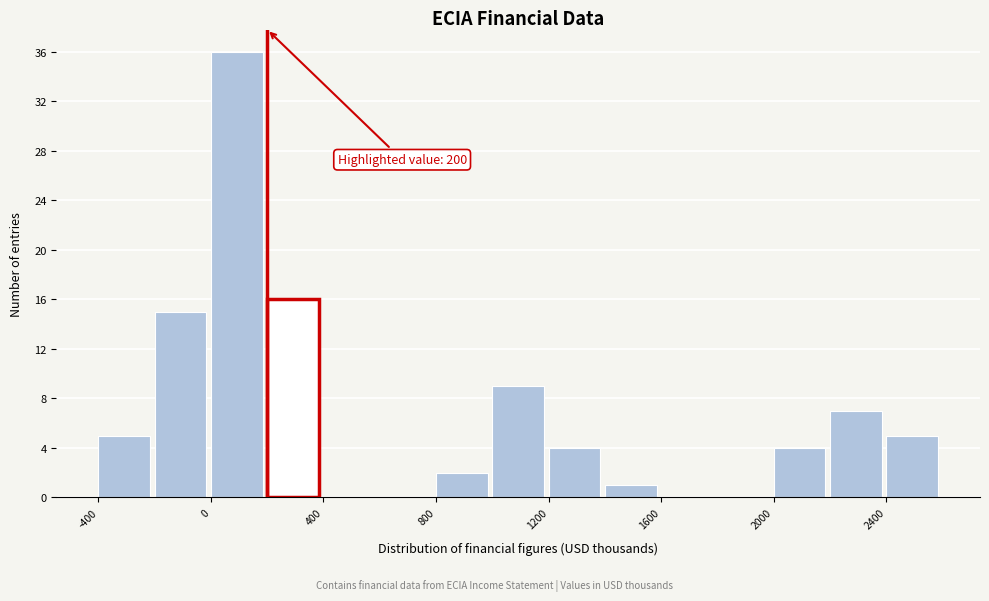

Which range on the x-axis has the tallest bar?

0 to 200